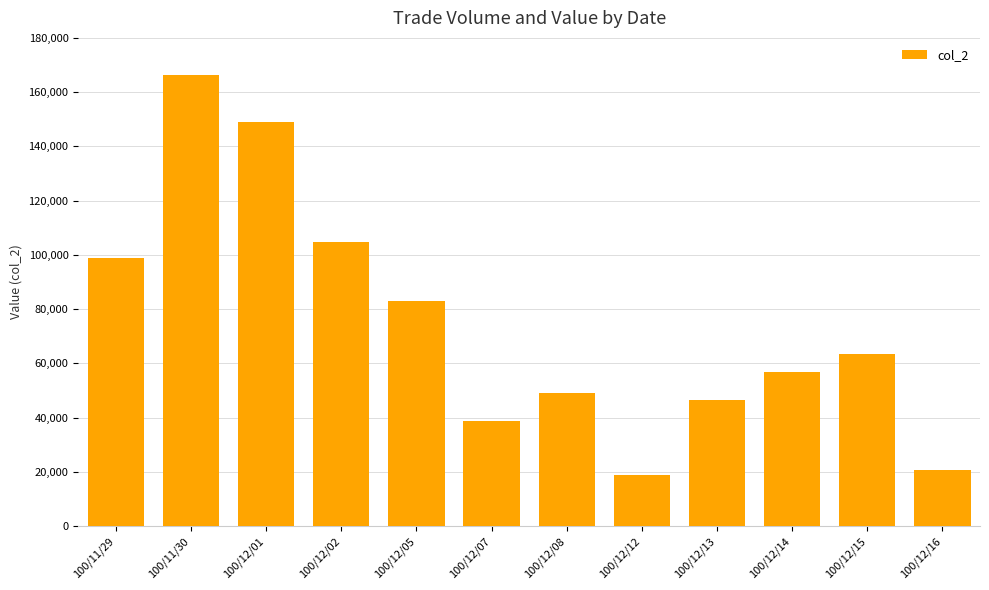

What is the sum of the values at 100/12/13 and 100/12/07?

85180